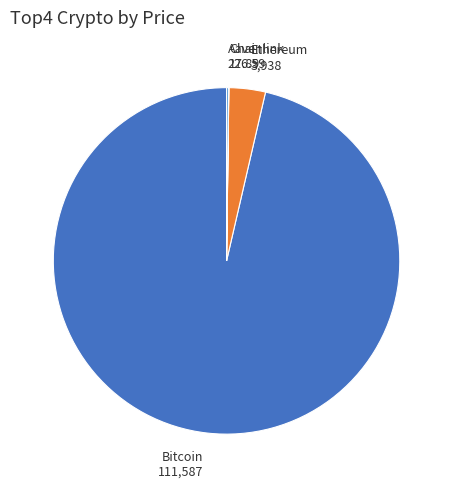

True or false: Ethereum accounts for 3% of the total.

True